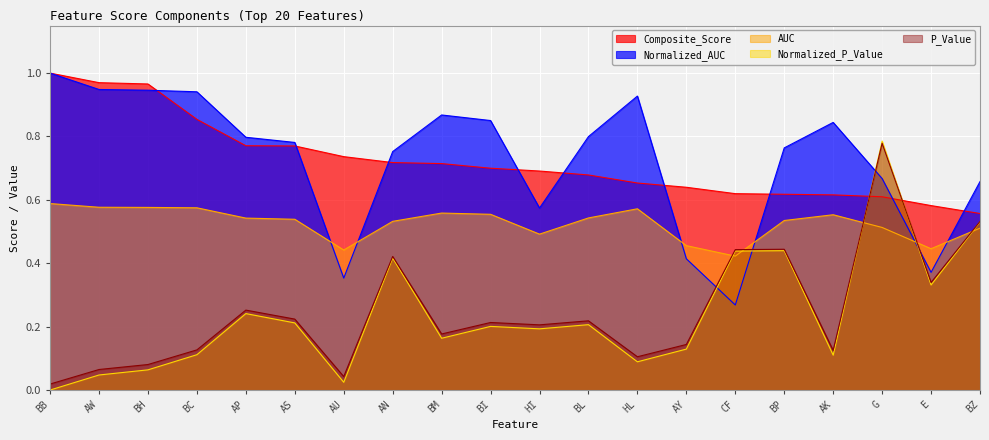

What is the difference between the highest and lowest values at BZ?

0.1